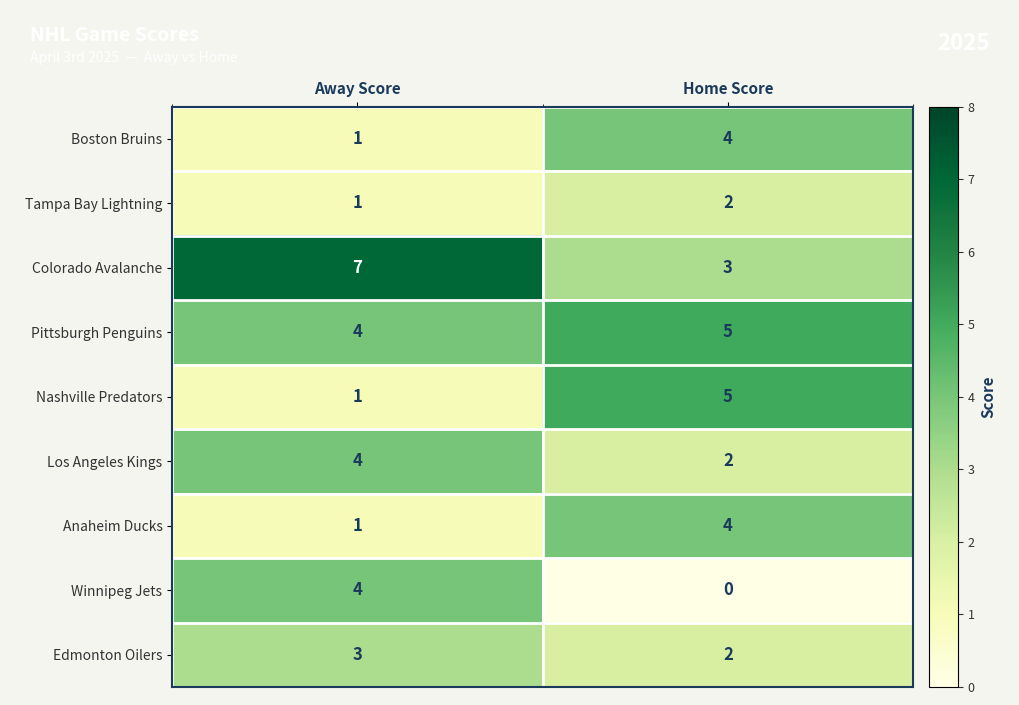

Count the number of categories in the chart.

2